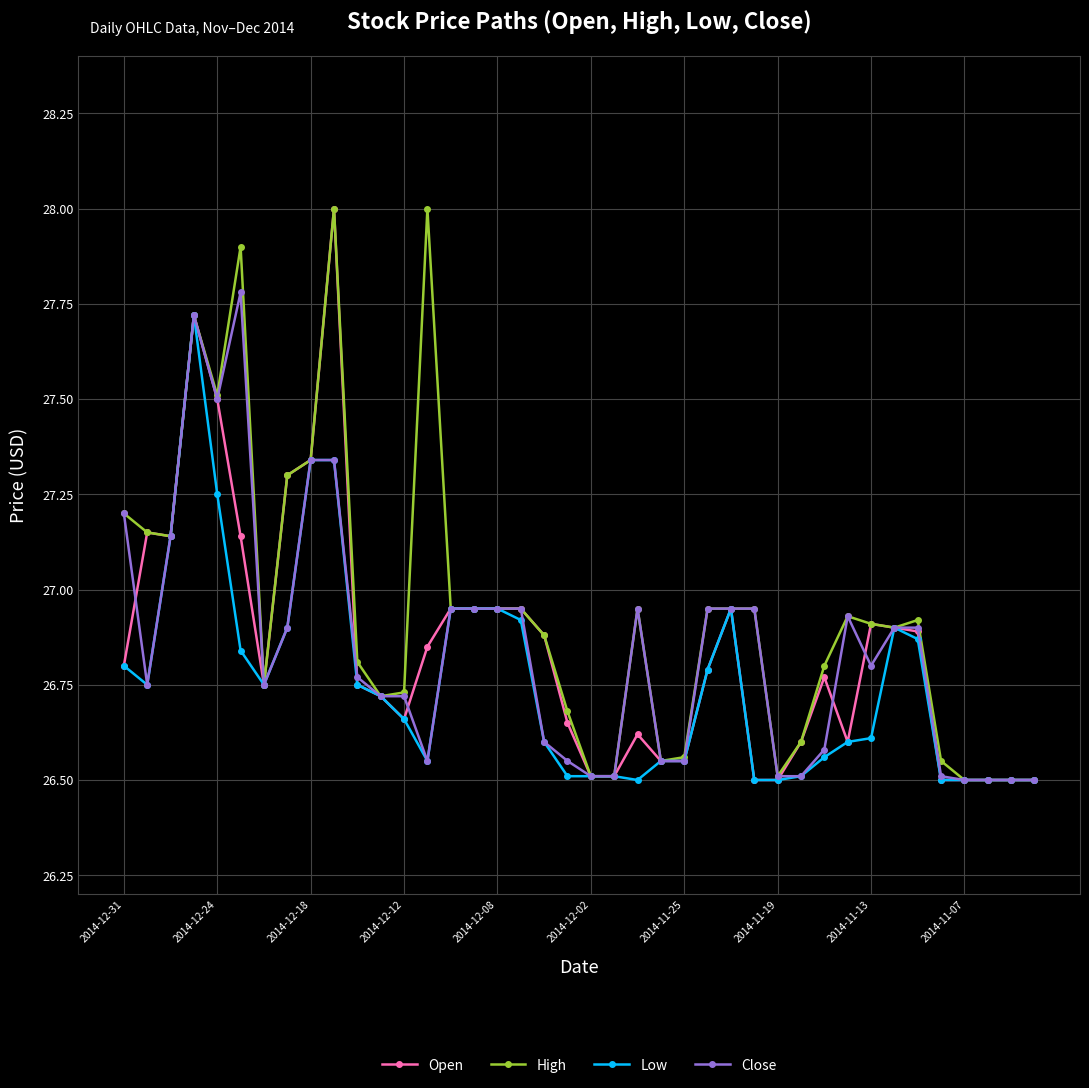

Which series has the largest total across all categories?

High